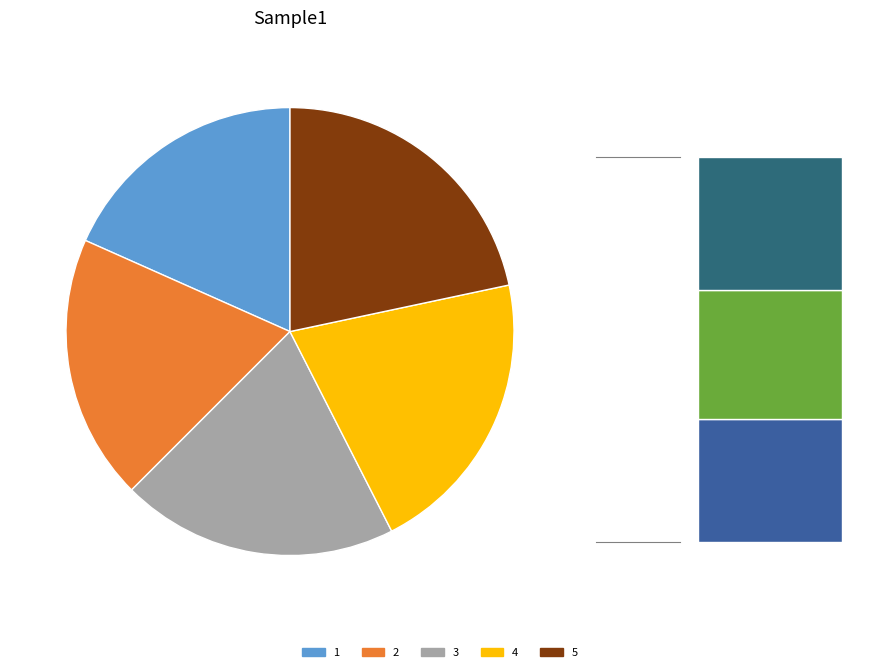

Is it true that 5 is 36% of the pie?

False